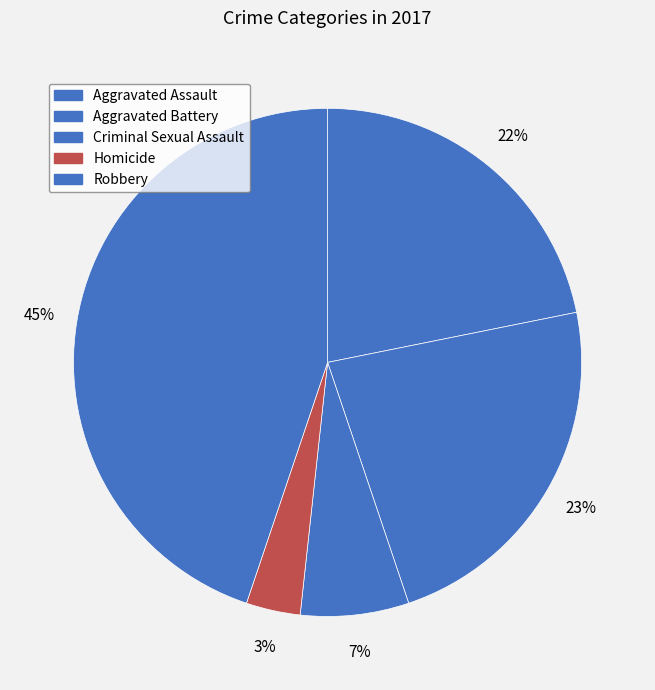

Between Aggravated Assault and Homicide, which is larger?

Aggravated Assault